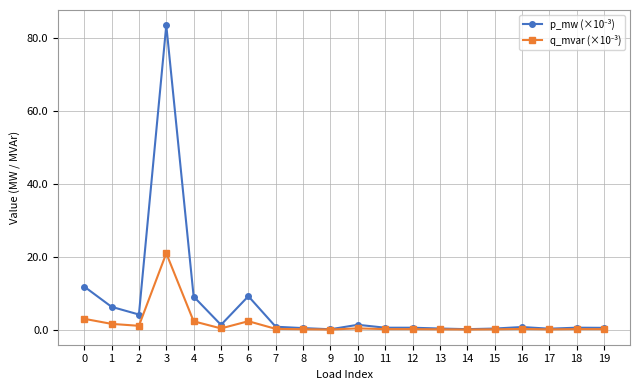

At which category is the sum across all series the highest?

3